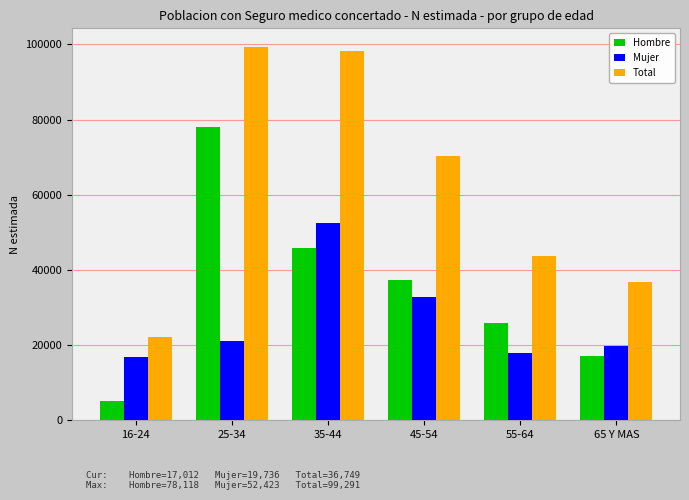

How many values in the Mujer series are below 21174?

3